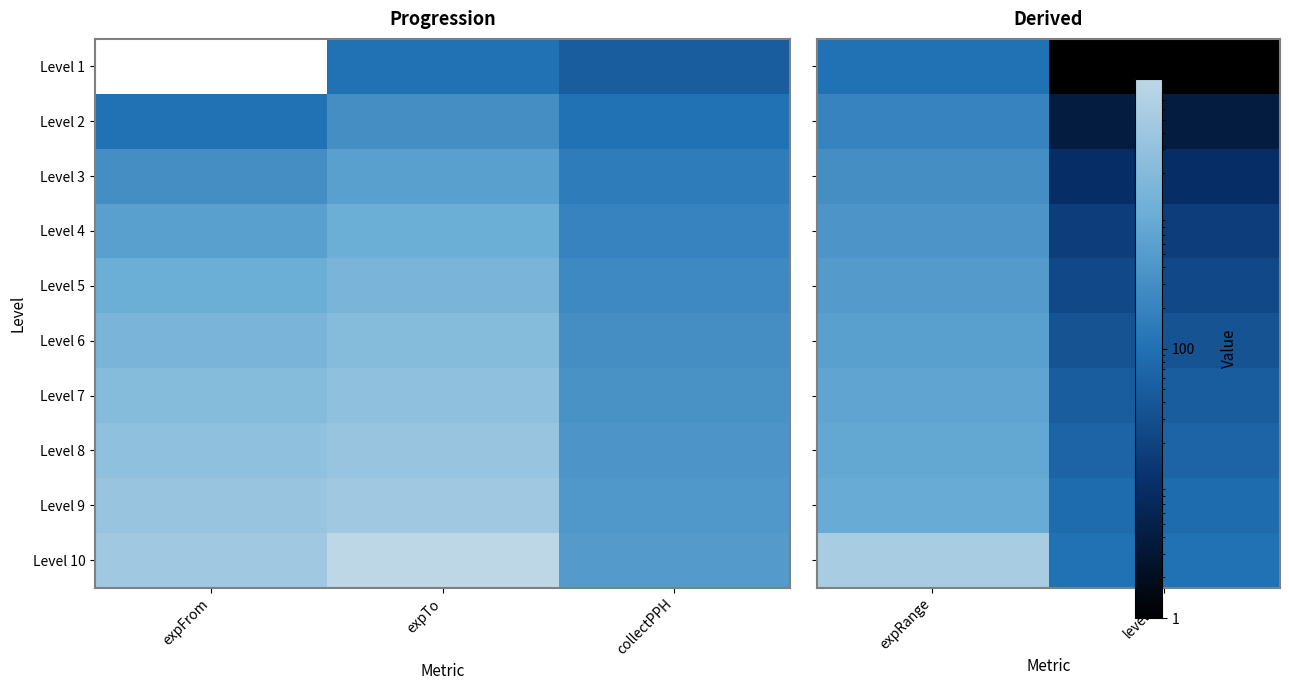

At which label is Level 2 closest to 102?

expRange